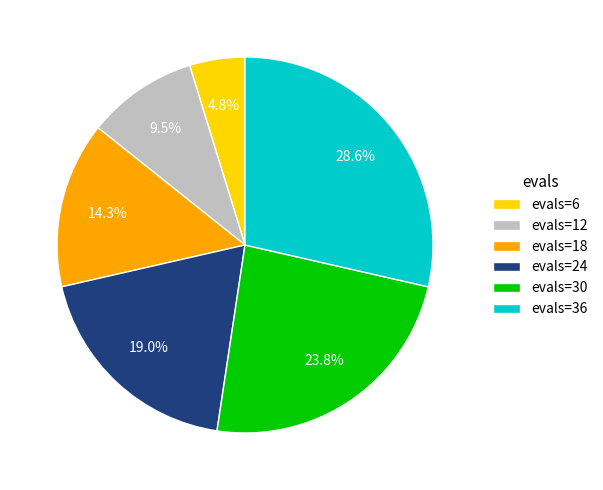

Rank the categories by value from lowest to highest.

evals=6, evals=12, evals=18, evals=24, evals=30, evals=36